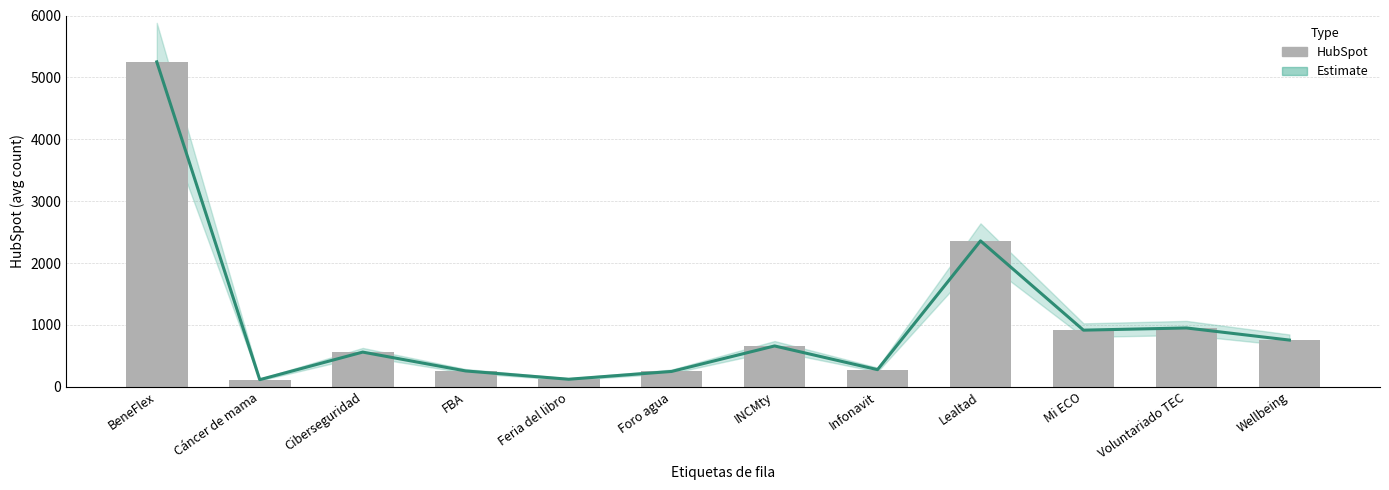

Does the chart contain stacked bars?

No